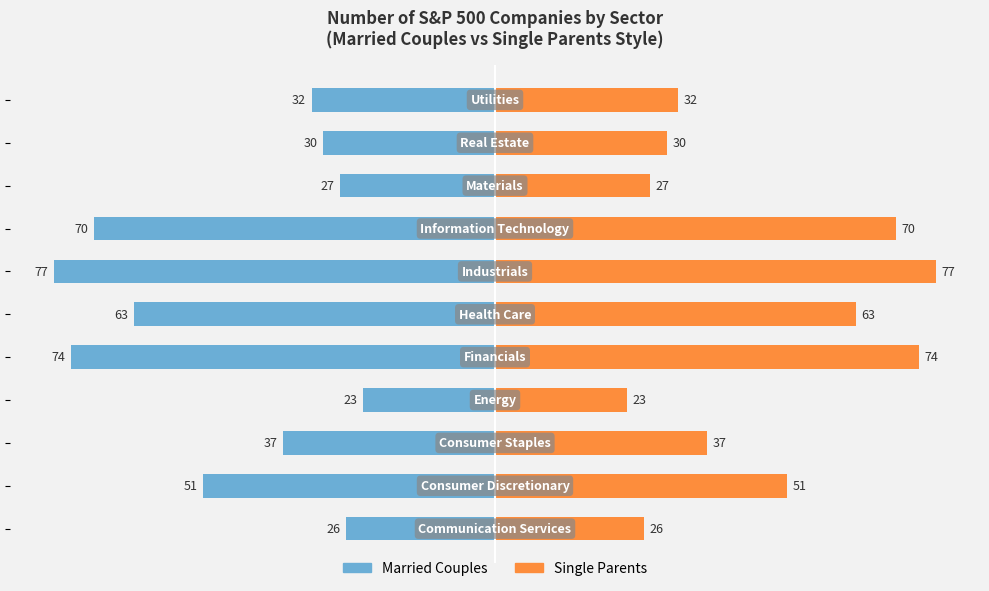

At how many categories does at least one series exceed -71?

11